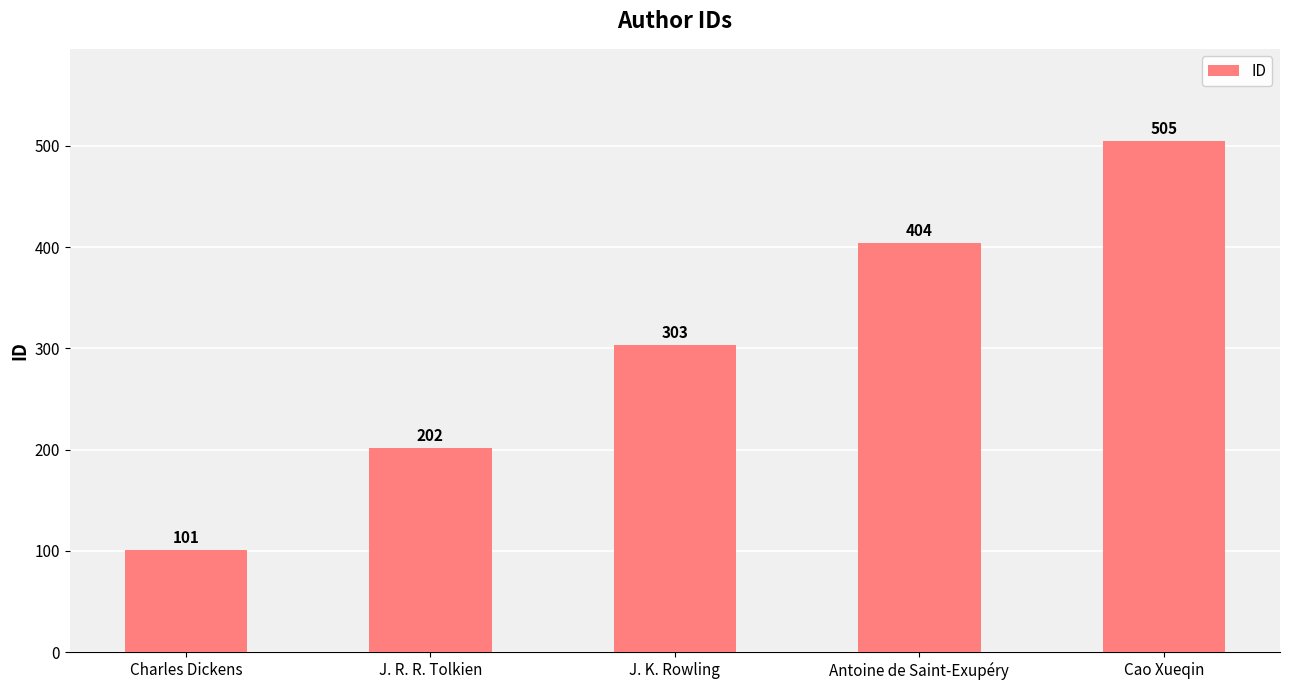

What is the value of the 3rd bar from the left?

303